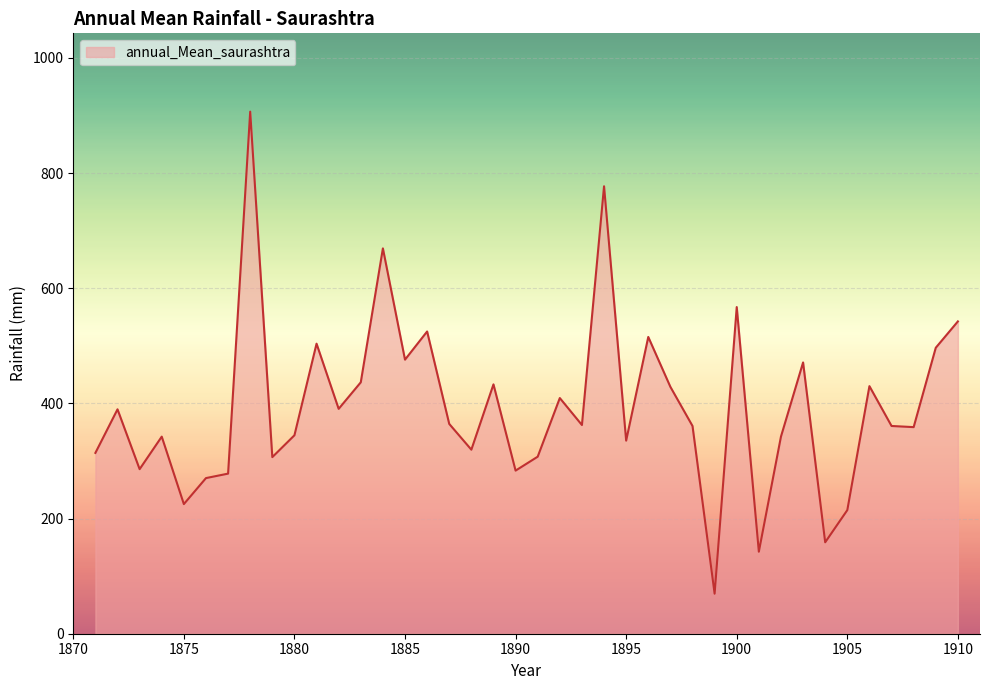

What is the maximum value shown in the chart?

906.6